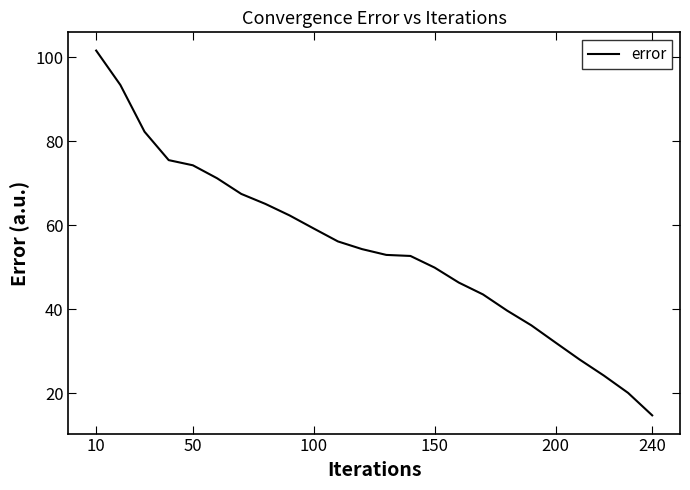

Count the number of data series in this chart.

1